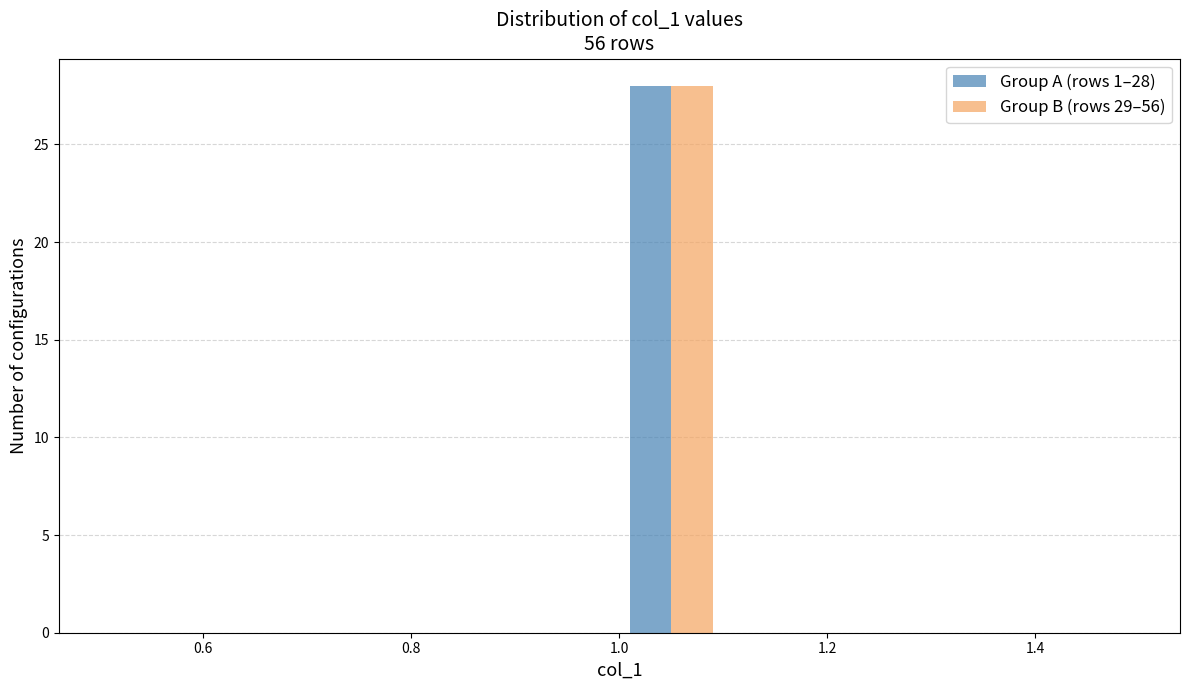

In the Group A (rows 1–28) series, which range on the x-axis has the tallest bar?

1.0 to 1.1